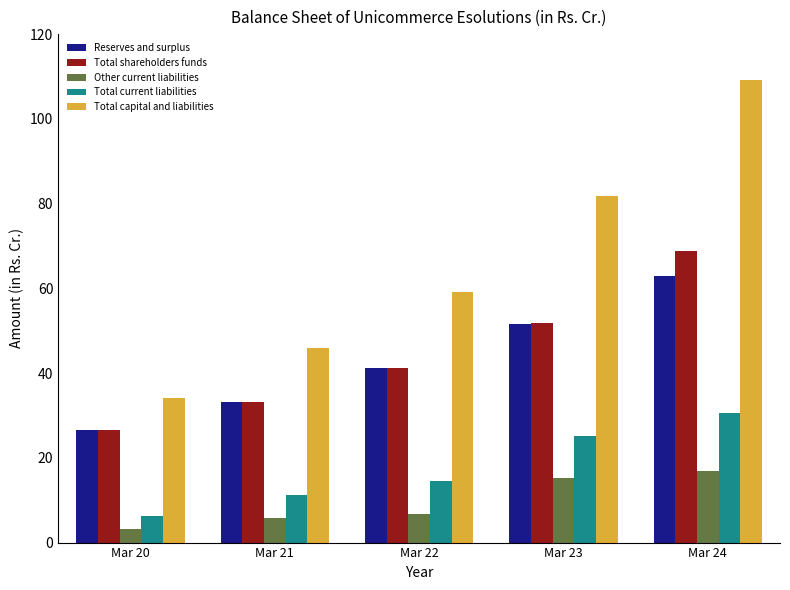

What is the average value of the Reserves and surplus series?

43.1